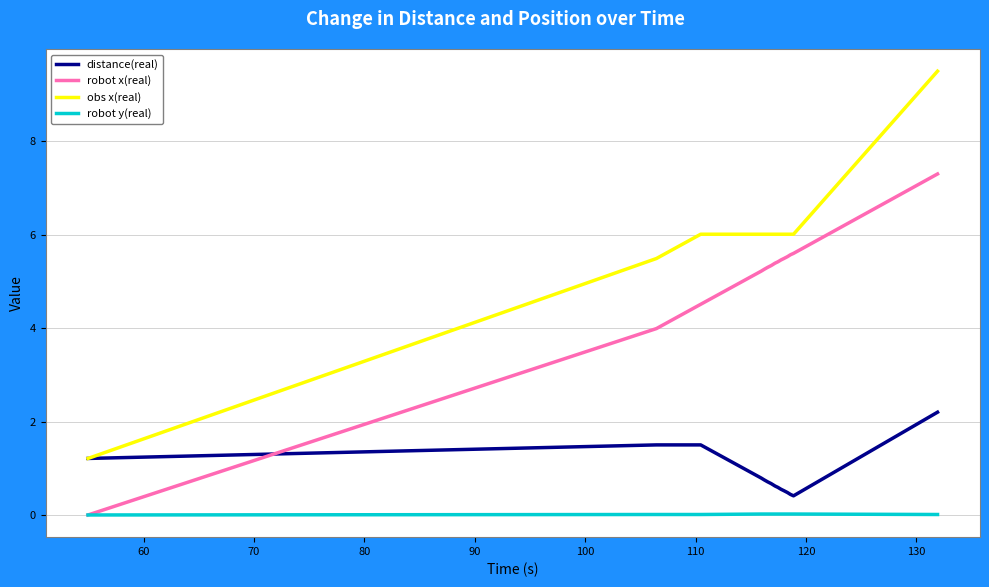

True or false: obs x(real) and robot x(real) intersect in this chart.

False